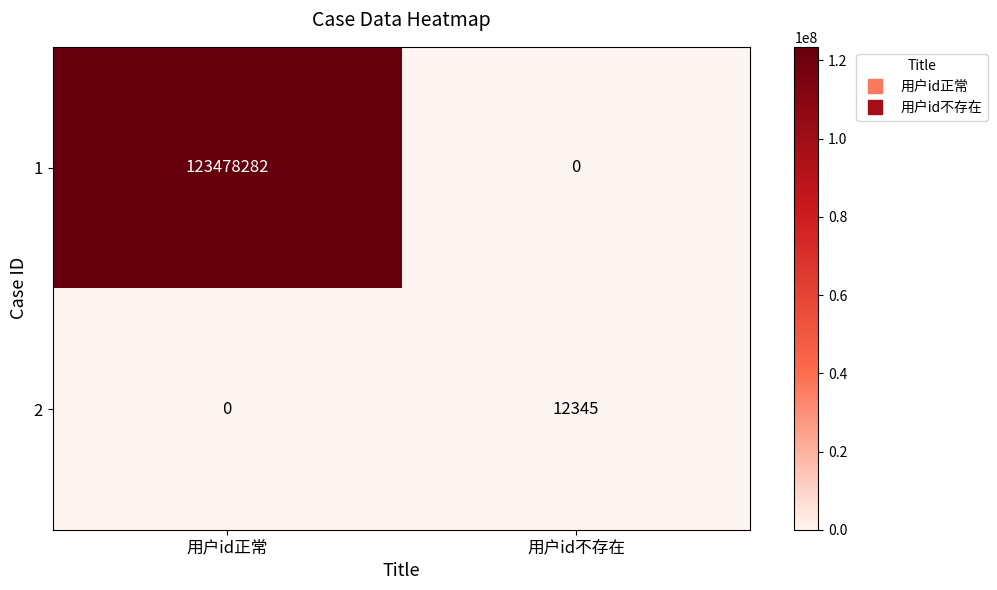

Reading left to right, list all the values displayed in this chart.

1: 用户id正常=123478282	用户id不存在=0
2: 用户id正常=0	用户id不存在=12345